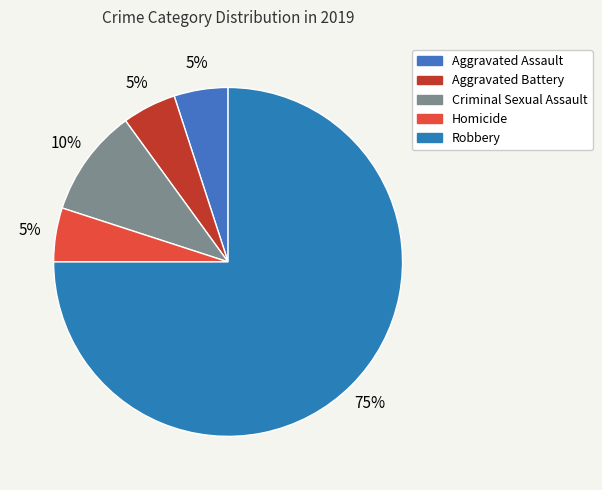

To the nearest percent, what portion does Homicide represent?

5%